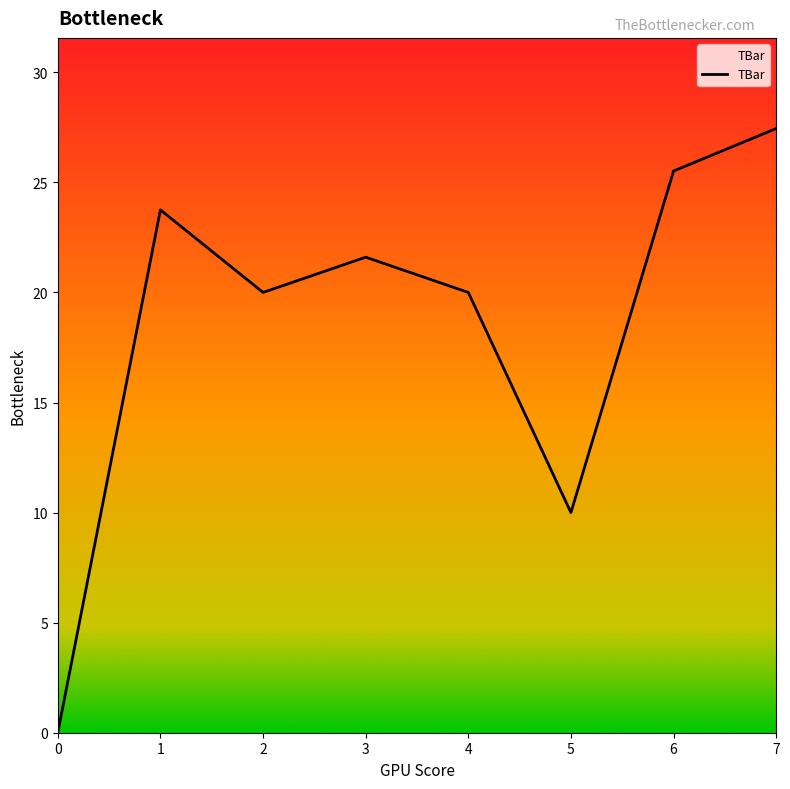

Does the chart display data point markers on the line(s)?

No